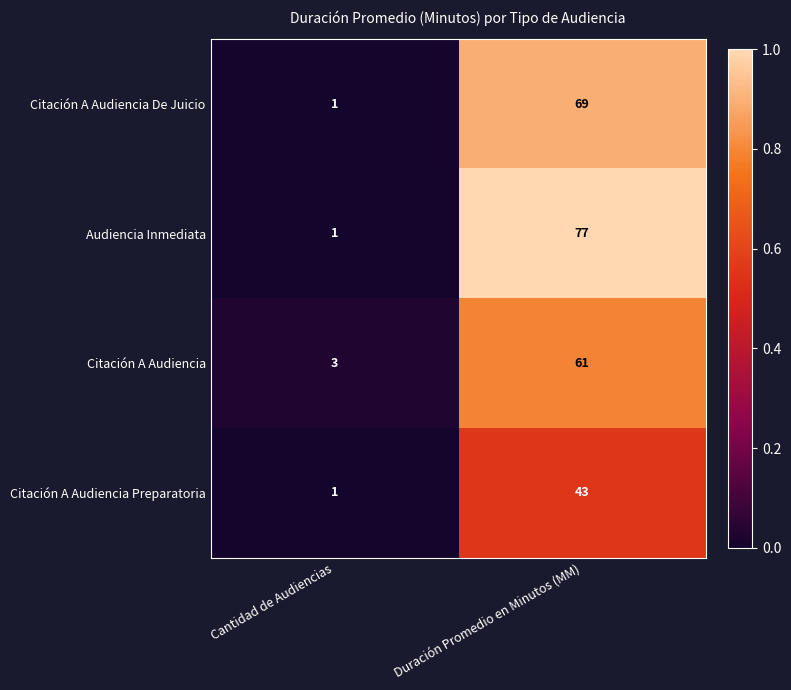

The value of Citación A Audiencia Preparatoria at Duración Promedio en Minutos (MM) is 43. True or false?

True